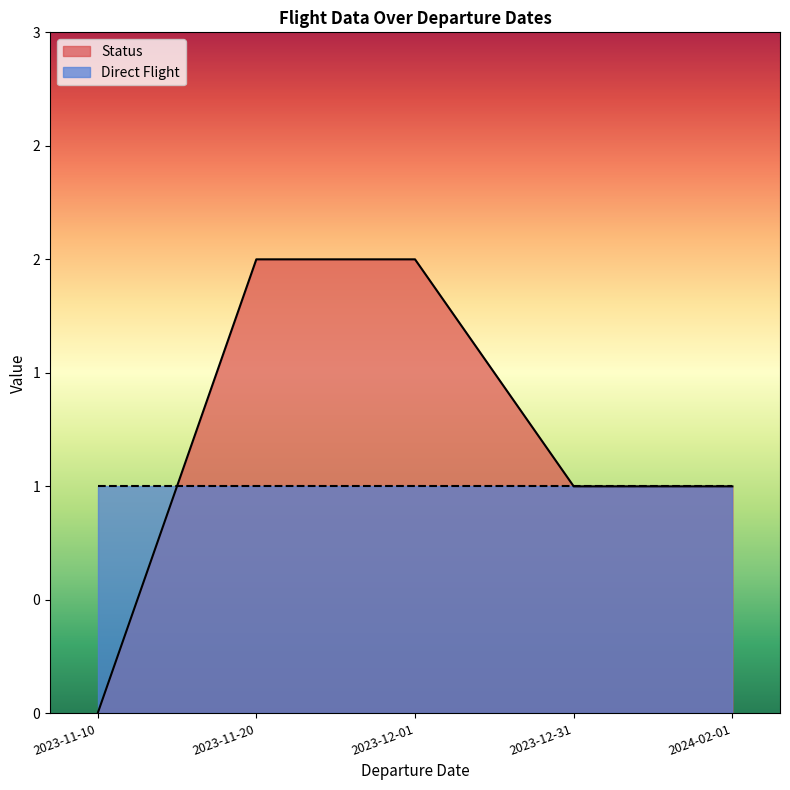

What is the approximate value of Direct Flight at 2023-12-31?

1